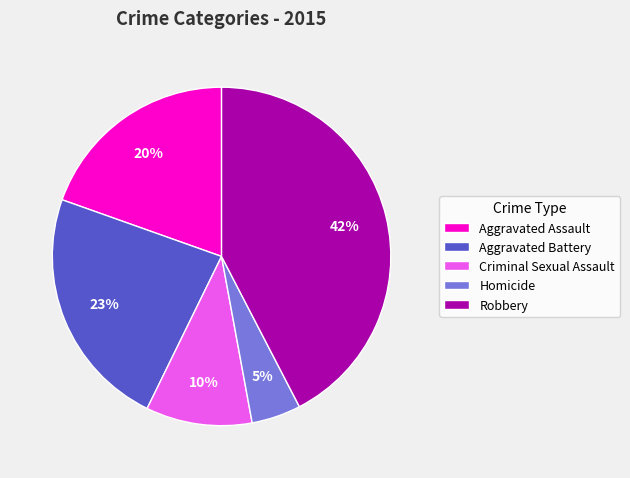

To the nearest percent, what is the difference between the Aggravated Battery and Criminal Sexual Assault slice percentages?

13%